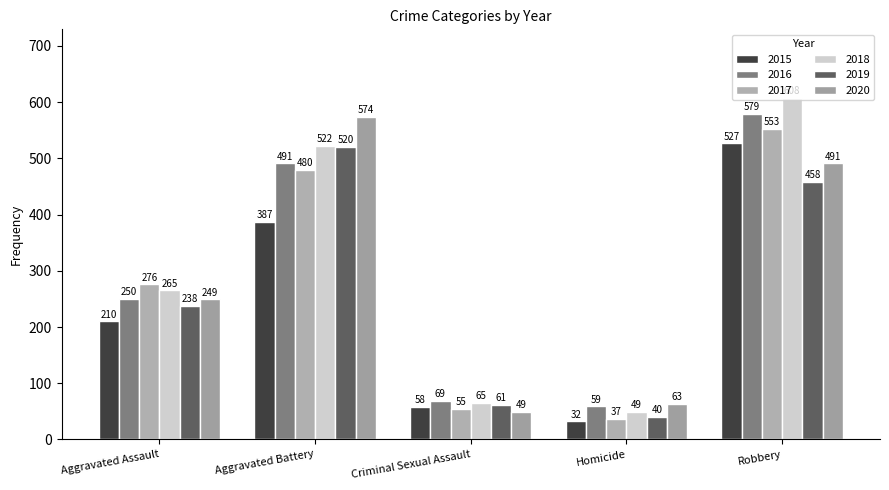

Does the chart contain stacked bars?

No